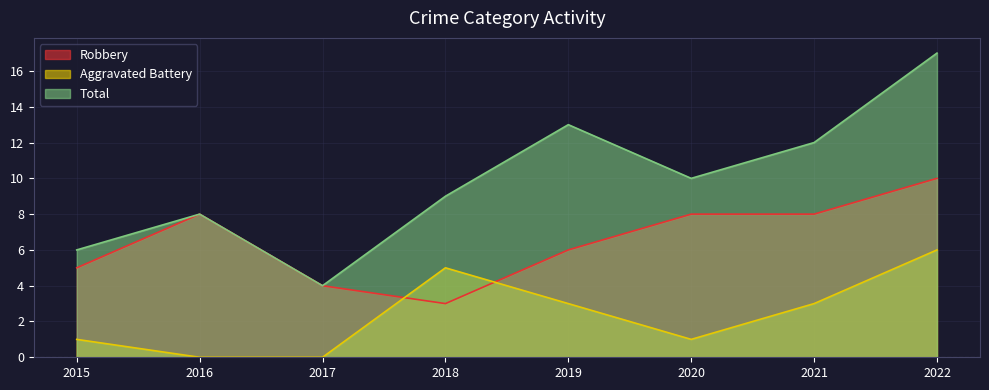

What are all the series names shown in the legend?

Robbery, Aggravated Battery, Total